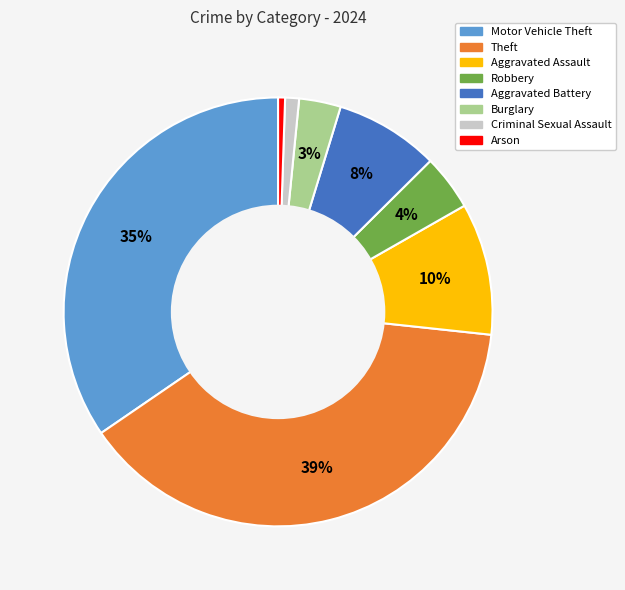

To the nearest percent, what is the difference between the largest and smallest slice percentages?

38%